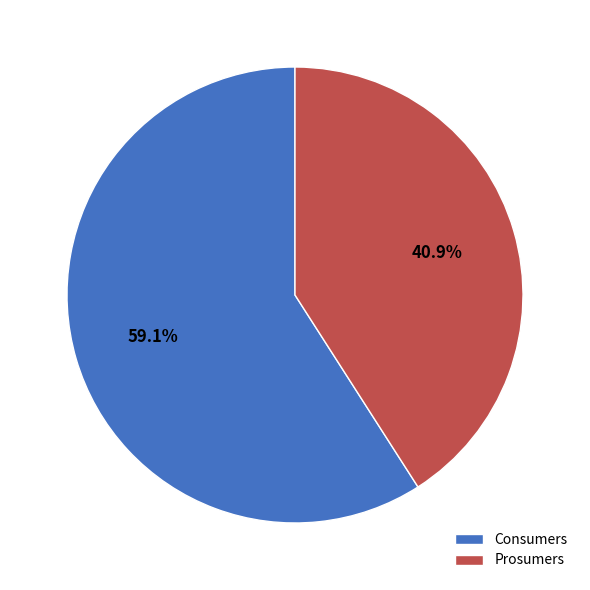

Which category has the biggest portion of the pie?

Consumers